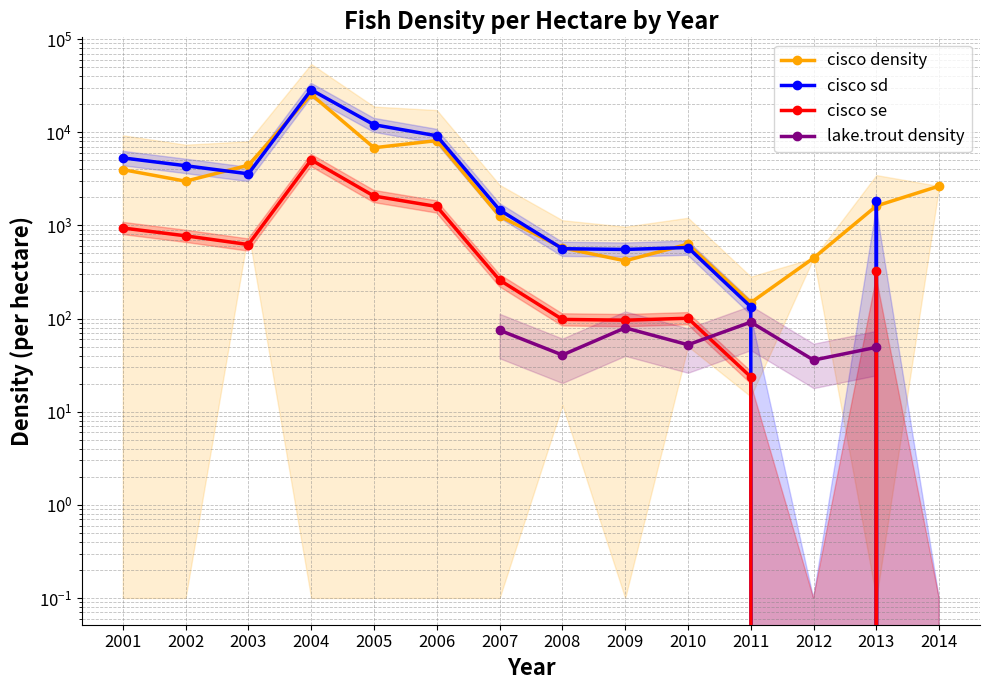

True or false: cisco se has more than 2 interior local peaks.

True